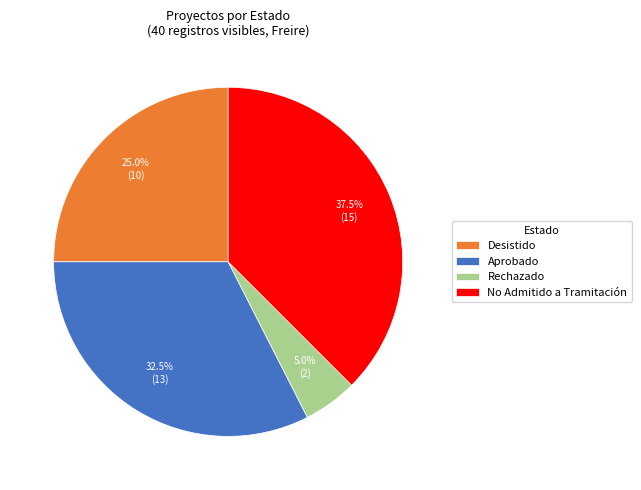

Approximately how many times larger is the value at No Admitido a Tramitación compared to Aprobado?

1.2